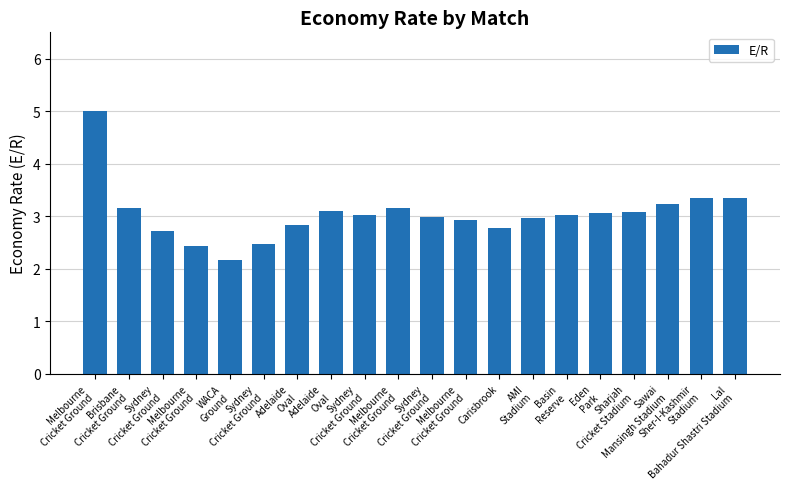

What is the average value?

3.0